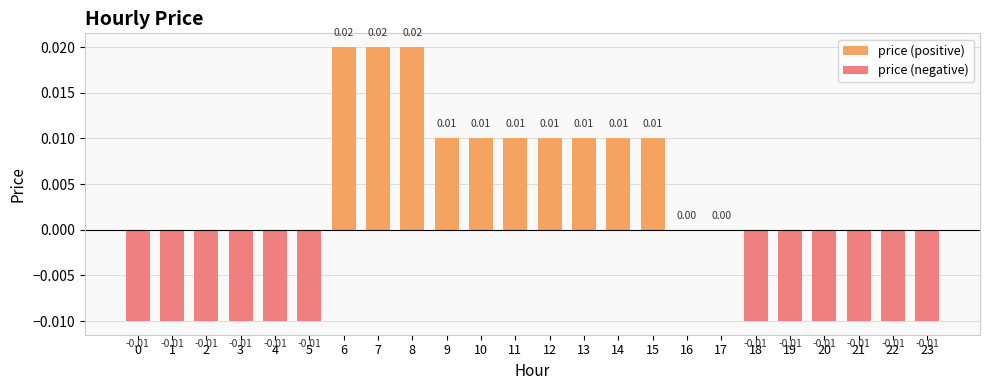

Is it true that price (positive) equals 0.0 at 6?

False